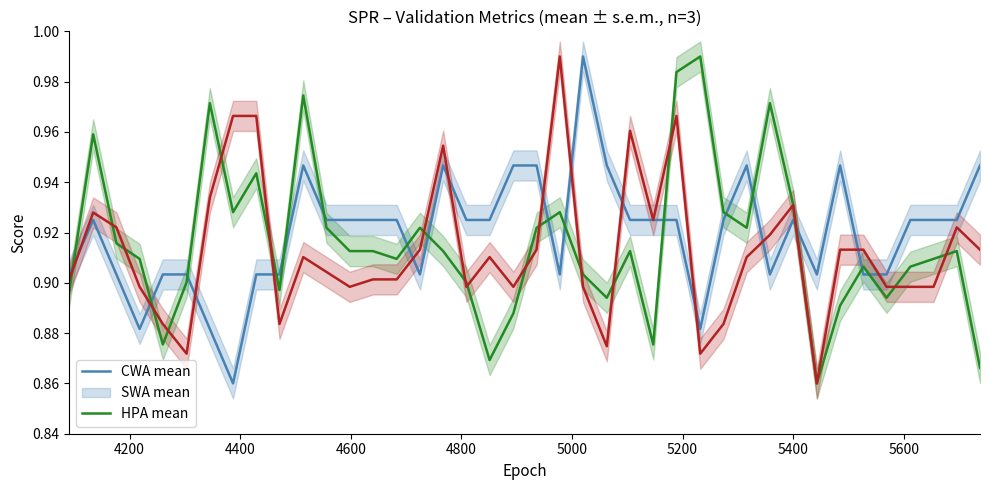

Is the value of col_1 mean at 37 greater than the value of col_3 mean at 23?

Yes